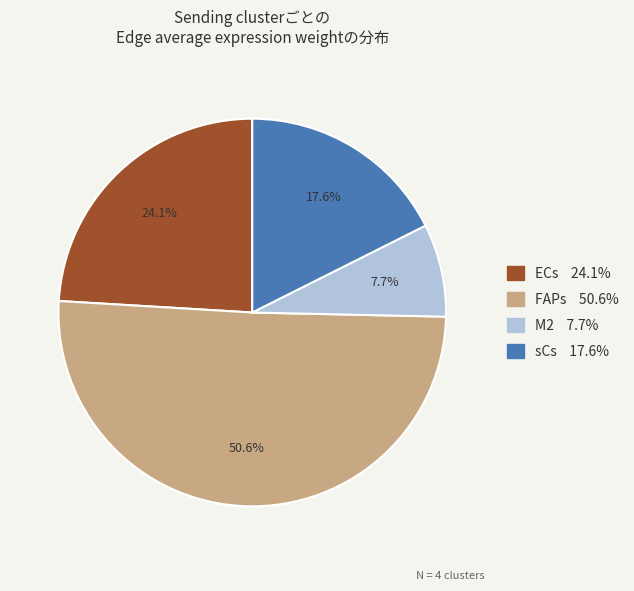

Rank the categories by value from highest to lowest.

FAPs, ECs, sCs, M2